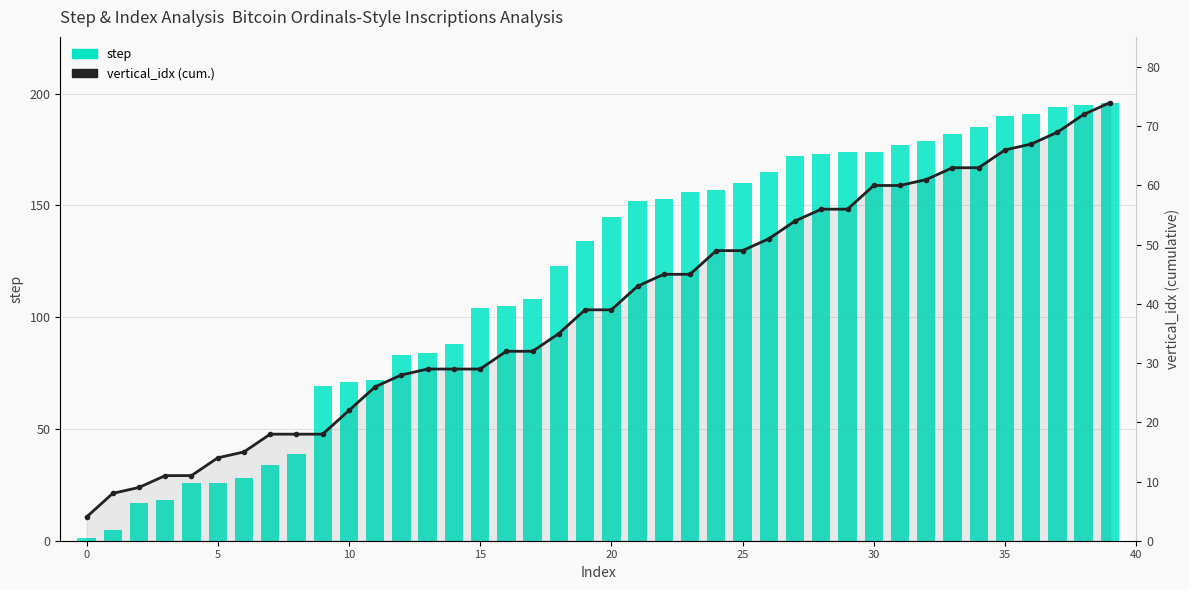

How many data points in step are less than 145?

20